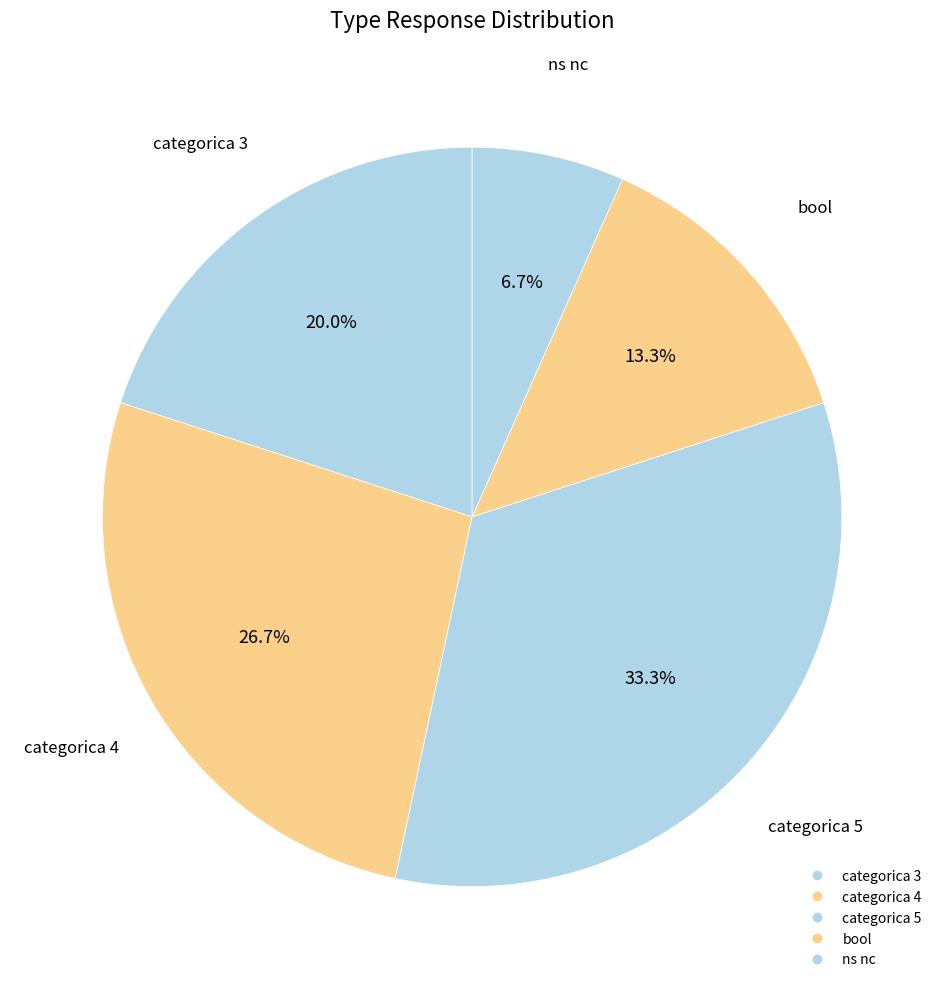

Rank the categories by value from highest to lowest.

categorica 5, categorica 4, categorica 3, bool, ns nc